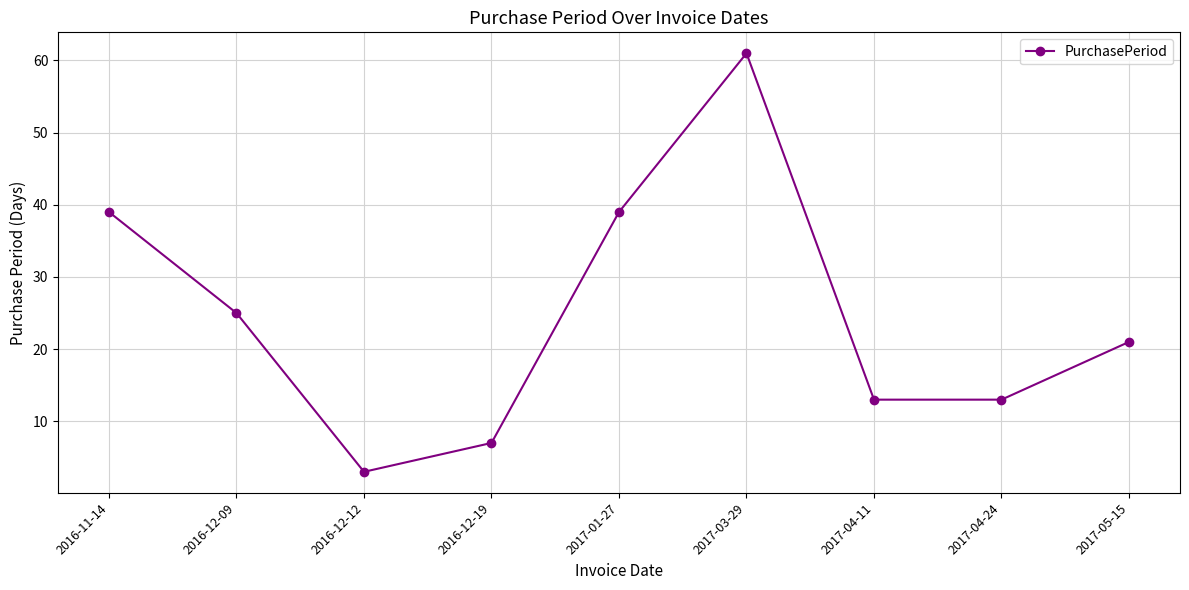

True or false: there are more than 2 points higher than both neighbors.

False